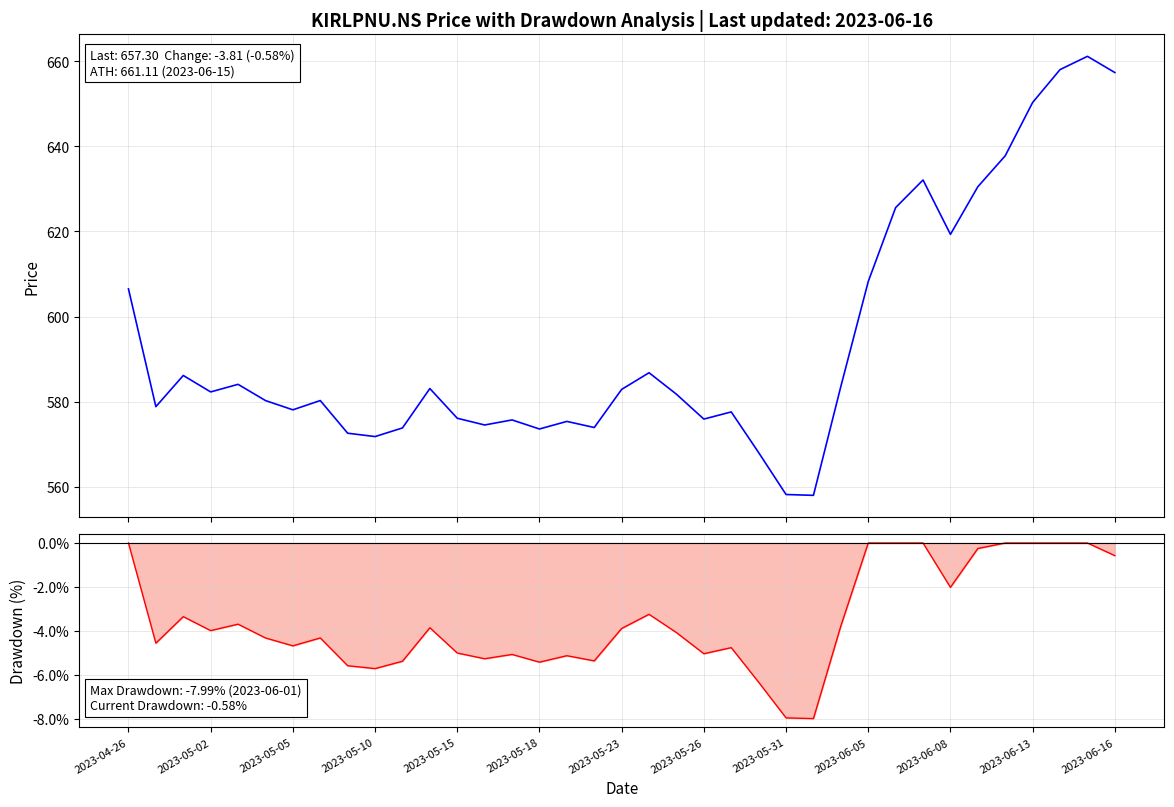

Is it true that Drawdown equals -7.8 at 2023-05-15?

False